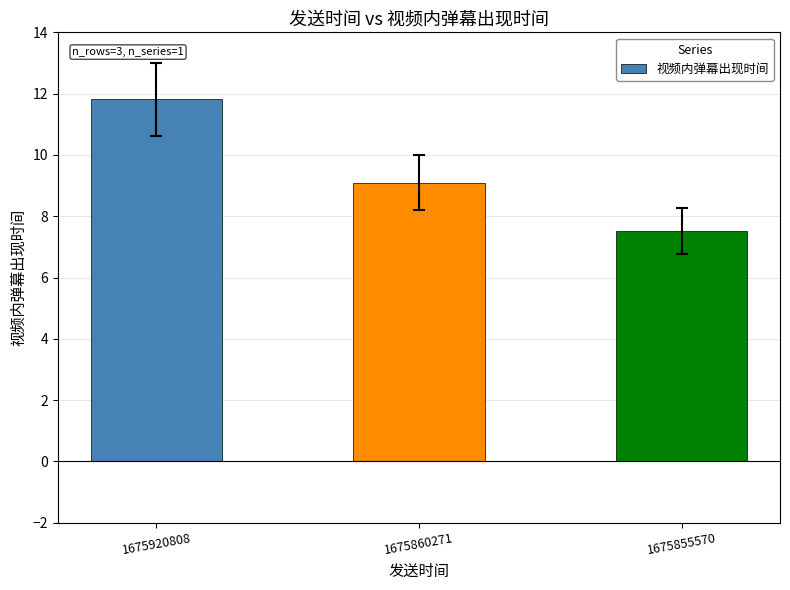

Does the chart contain stacked bars?

No